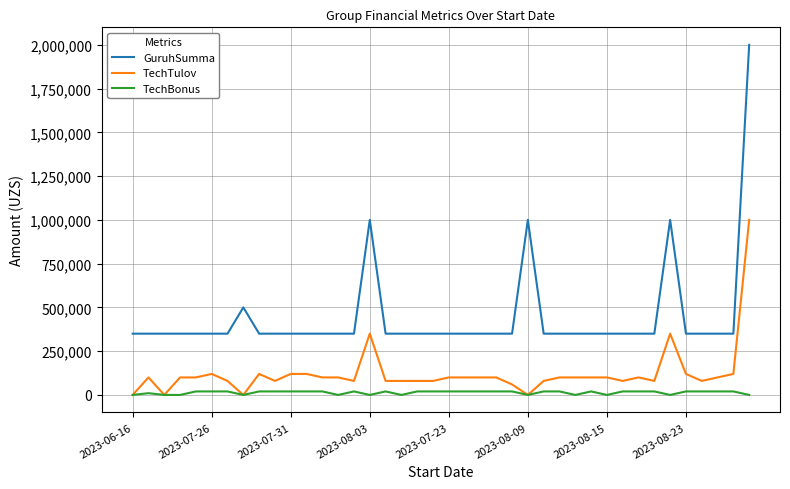

Rank the series by their maximum value, from lowest to highest.

TechBonus, TechTulov, GuruhSumma